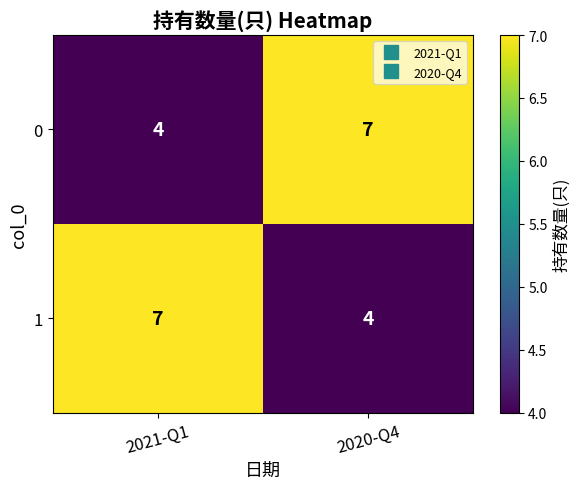

Reading right to left, what are all the values shown in this chart?

0: 7	4
1: 4	7